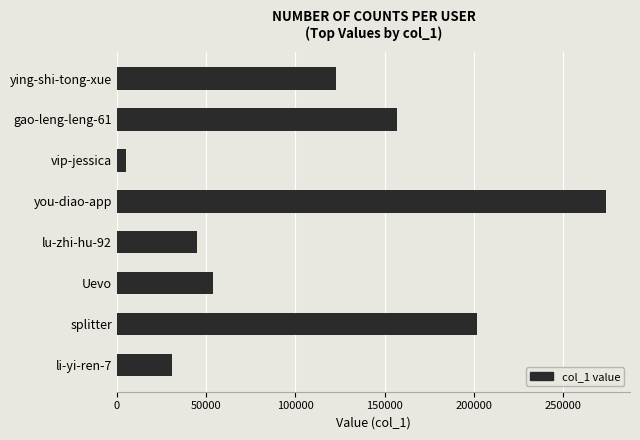

Between gao-leng-leng-61 and Uevo, which is larger?

gao-leng-leng-61